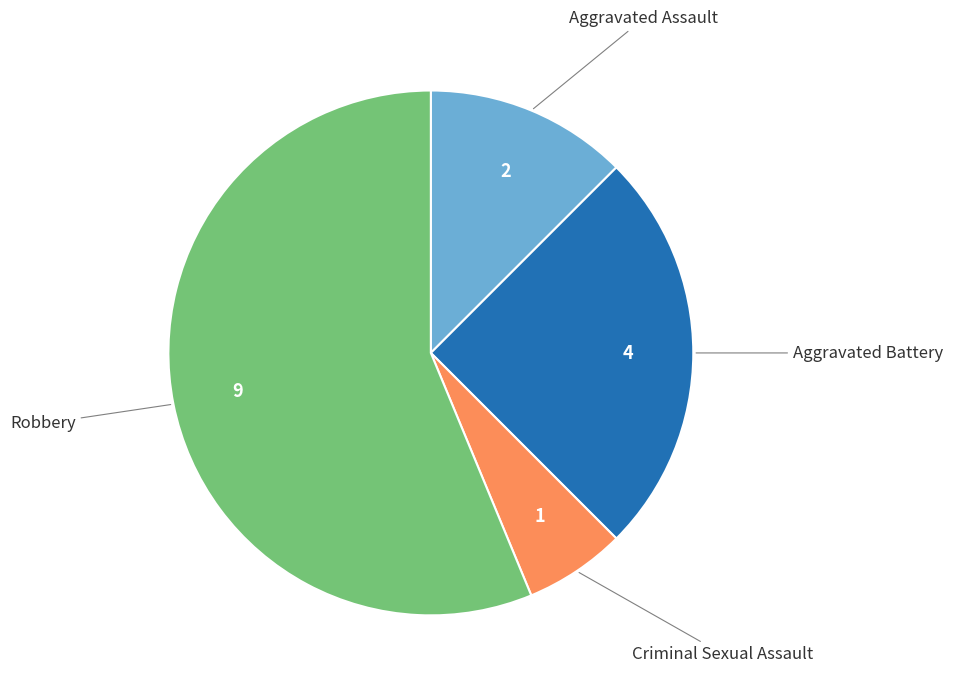

The Criminal Sexual Assault slice represents 6% of the pie. True or false?

True